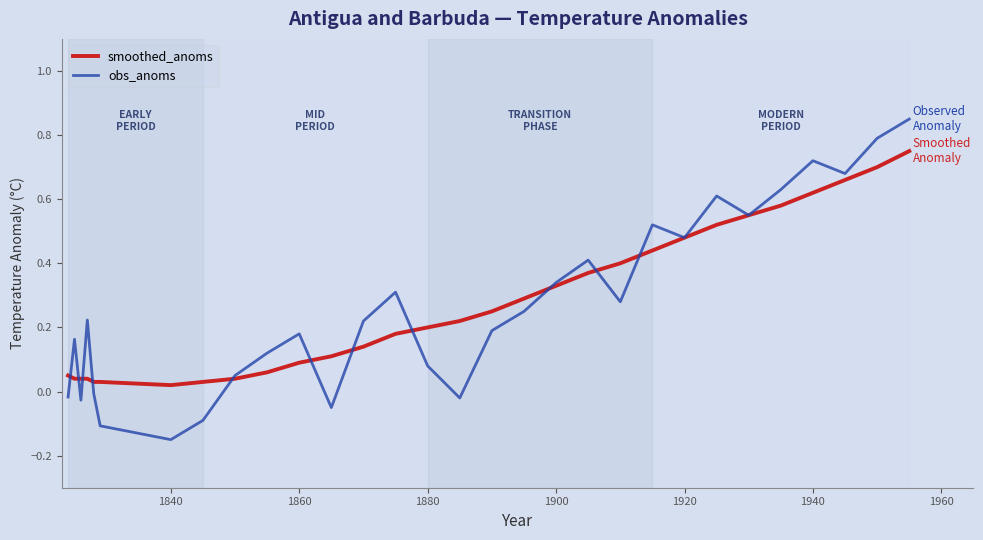

Which series has the largest range (max minus min)?

obs_anoms